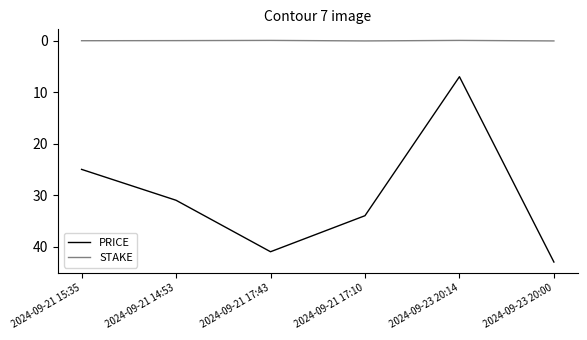

Which series has the largest range (max minus min)?

PRICE